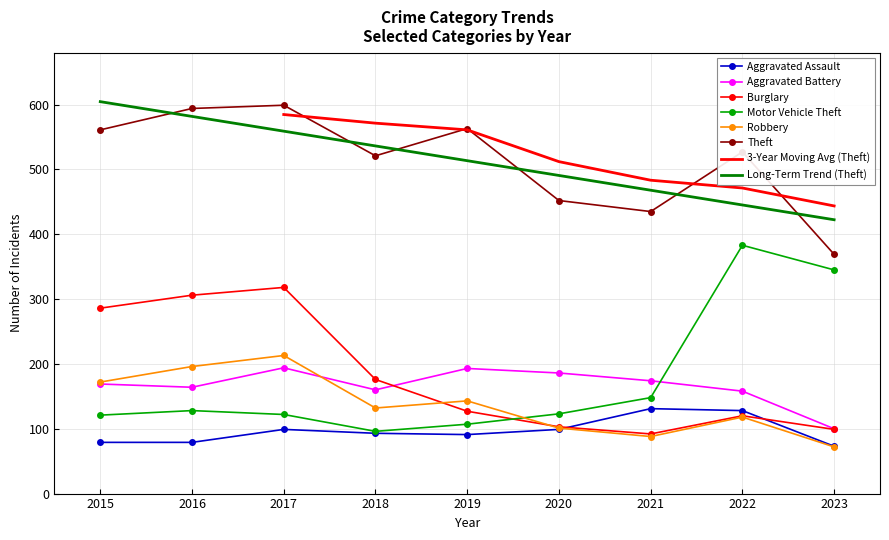

True or false: Theft and Robbery intersect in this chart.

False